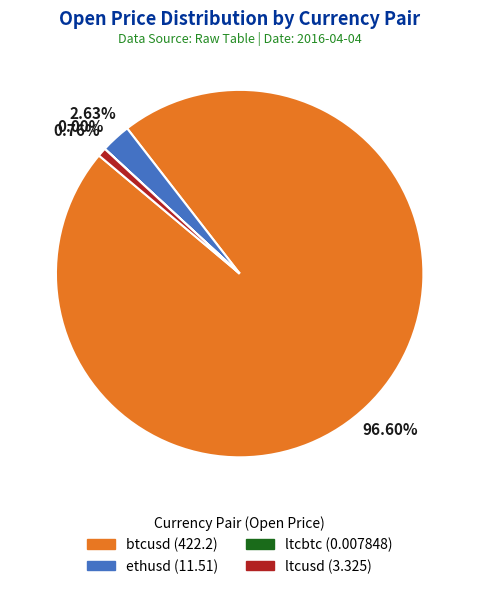

Between ethusd (11.51) and btcusd (422.2), which is larger?

btcusd (422.2)